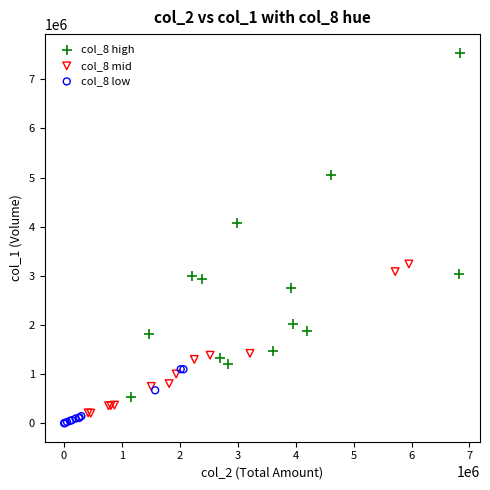

What are all the series names shown in the legend?

col_8 high, col_8 mid, col_8 low